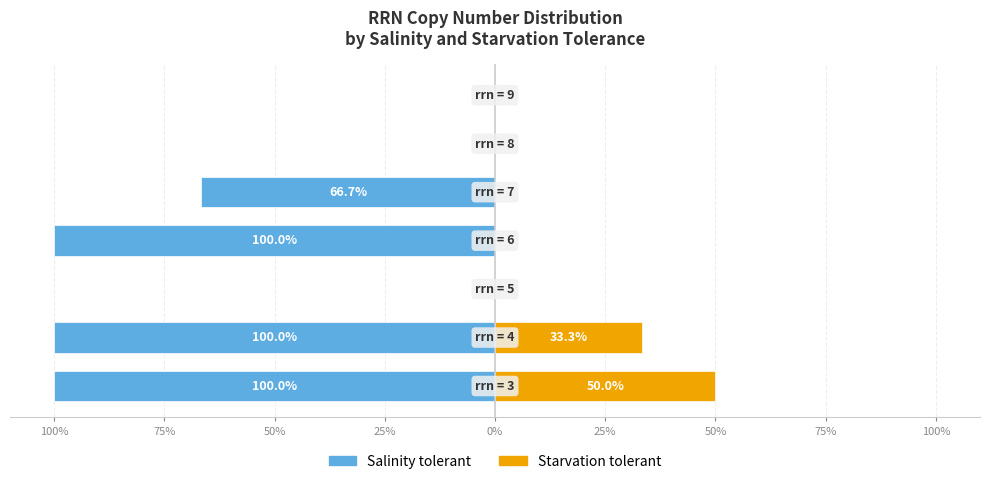

What is the smallest value displayed?

-100.0